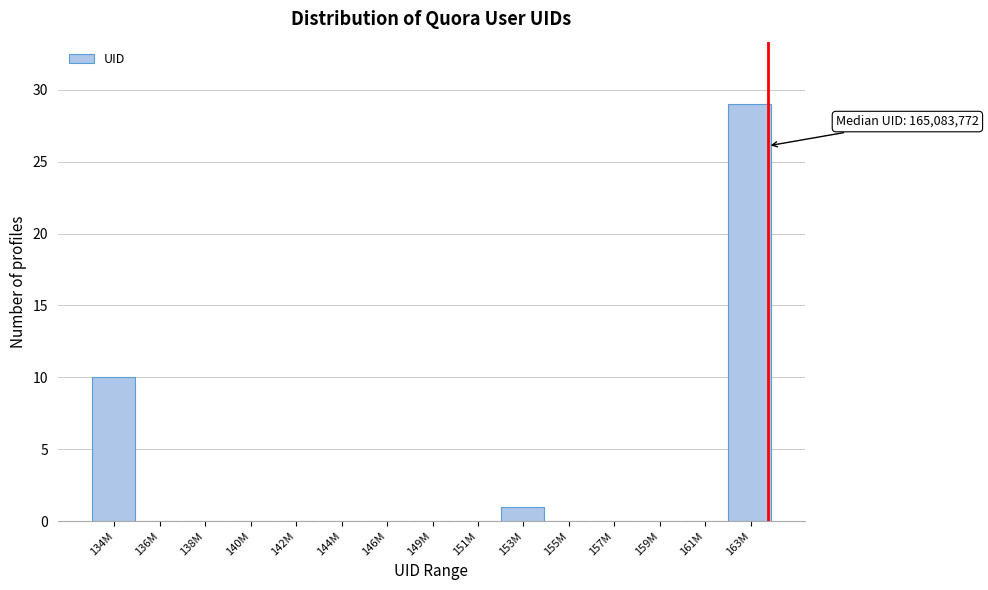

Reading left to right, extract all data points from this chart.

134M=10	136M=0	138M=0	140M=0	142M=0	144M=0	146M=0	149M=0	151M=0	153M=1	155M=0	157M=0	159M=0	161M=0	163M=29